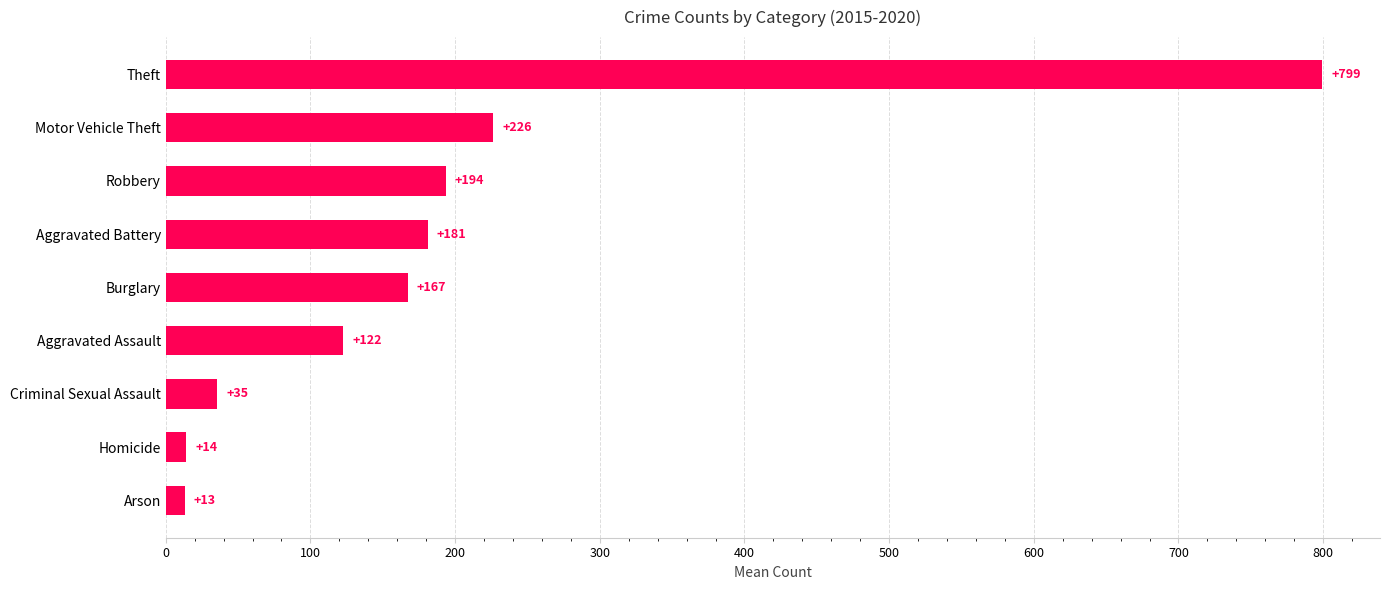

Approximately how many times larger is the value at Aggravated Assault compared to Burglary?

0.7